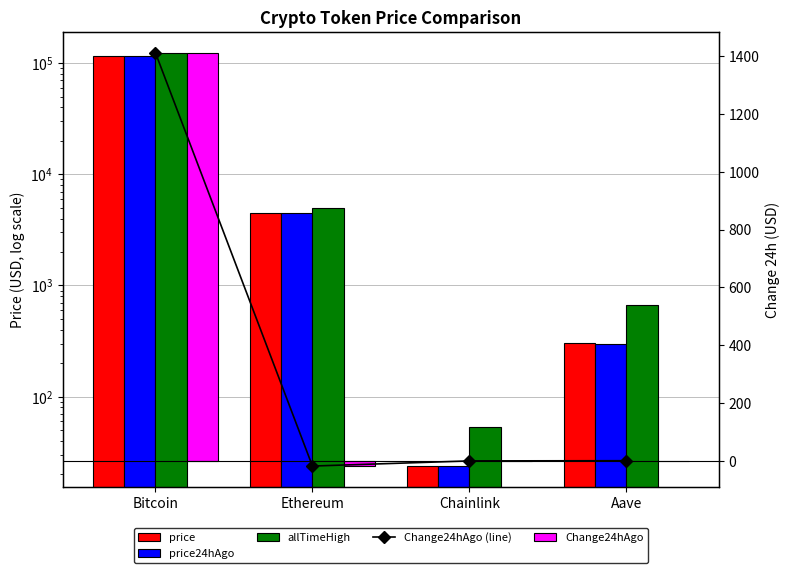

List the labels in order of price24hAgo value, largest first.

Bitcoin, Ethereum, Aave, Chainlink